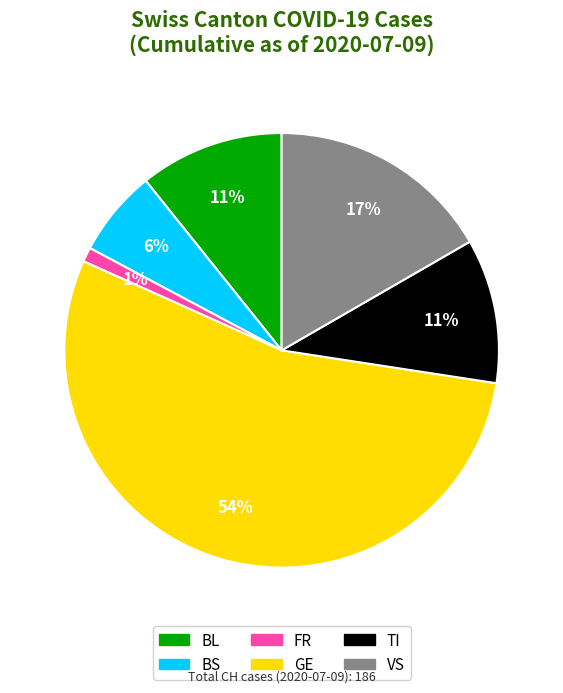

Is it true that VS is 17% of the pie?

True